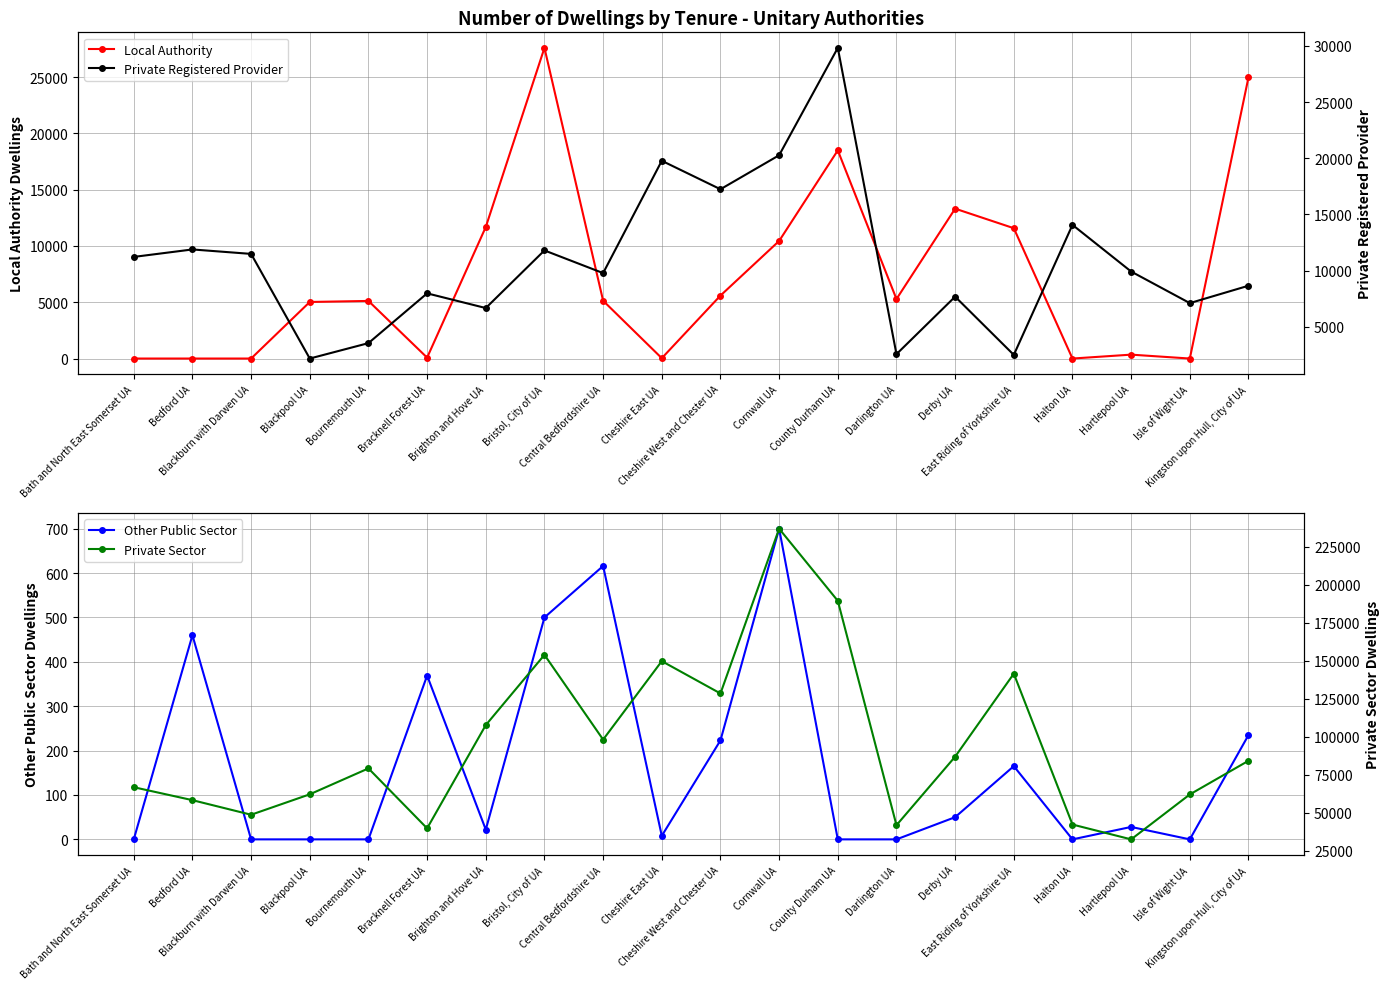

Which has a higher value, Bath and North East Somerset UA or Bedford UA?

Bath and North East Somerset UA